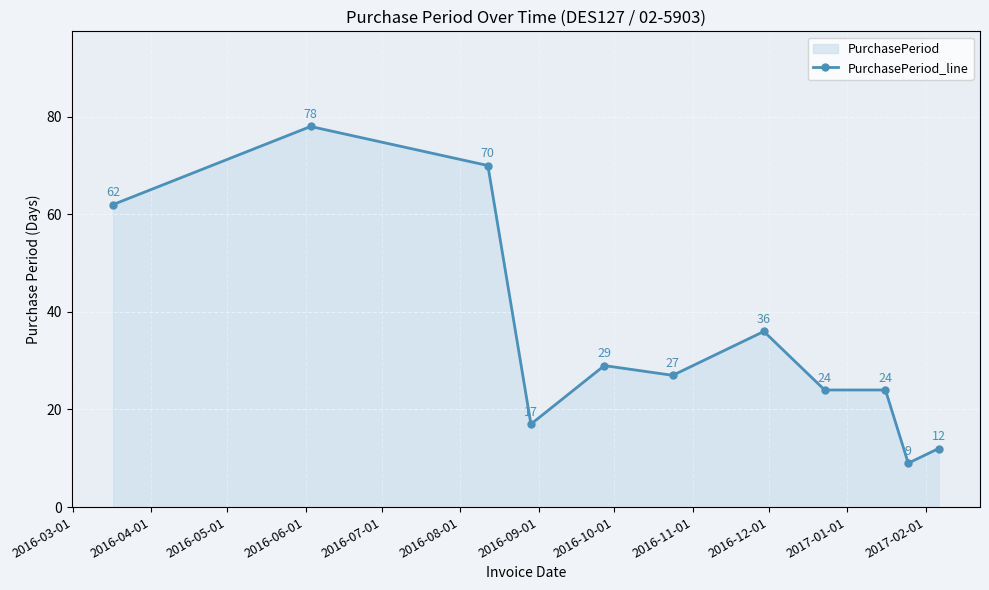

How many points are higher than both their immediate neighbors (excluding endpoints)?

3